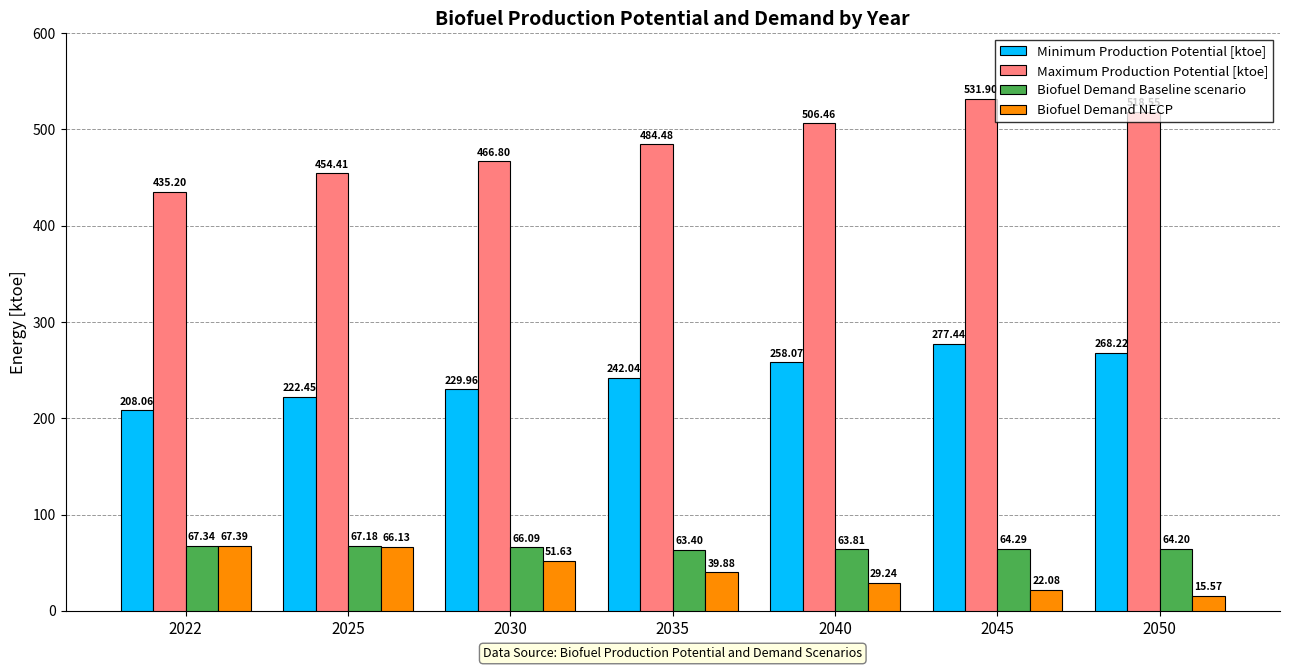

List the series in order of their peak value, highest first.

Maximum Production Potential [ktoe], Minimum Production Potential [ktoe], Biofuel Demand NECP, Biofuel Demand Baseline scenario